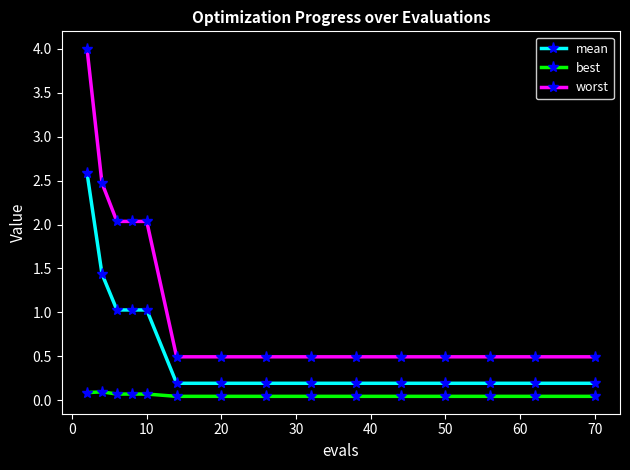

Which series has the largest range (max minus min)?

worst